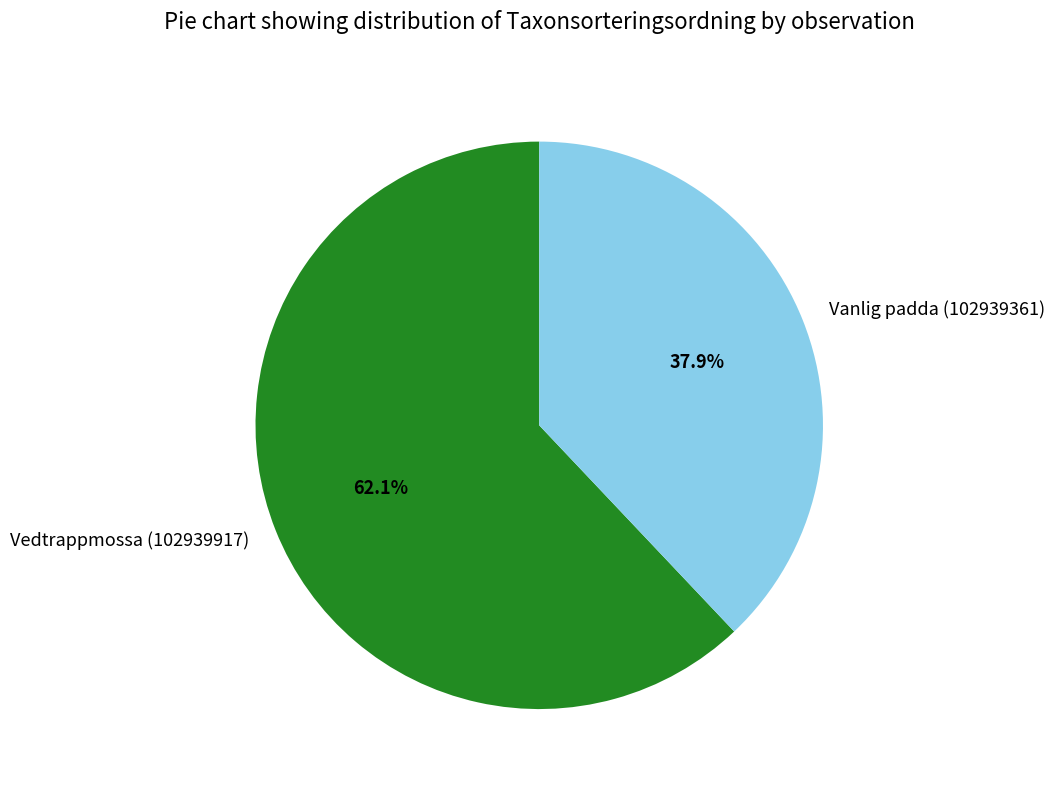

To the nearest percent, what portion does Vedtrappmossa (102939917) represent?

62%